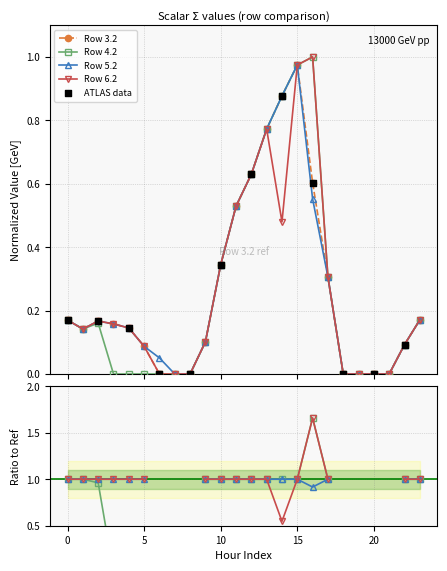

At which category is the sum across all series the highest?

15